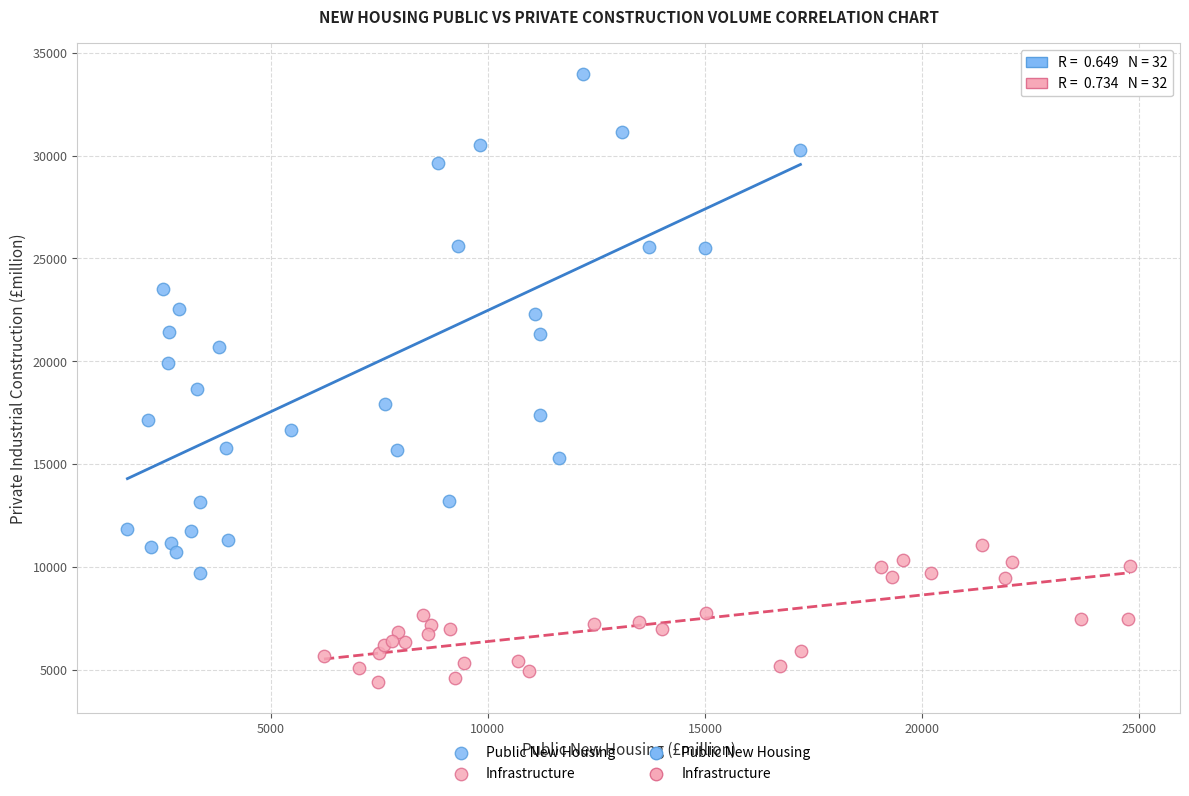

Which series reaches the minimum Y coordinate?

Infrastructure